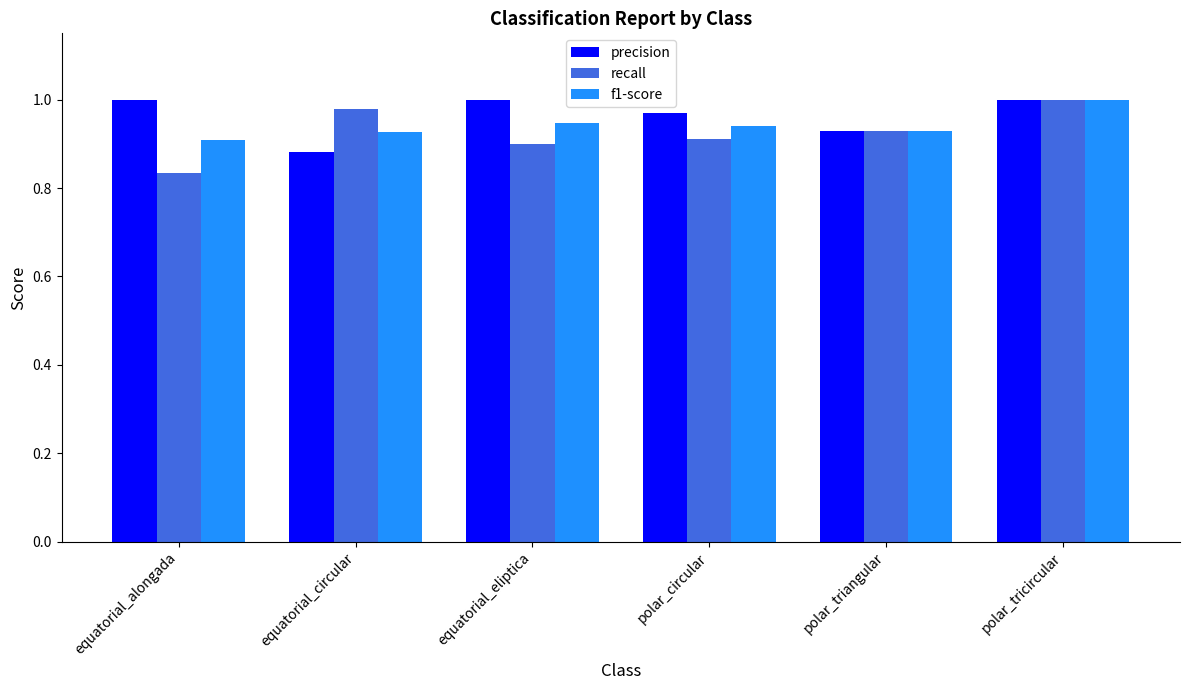

Which label corresponds to the smallest value in the chart?

equatorial_alongada